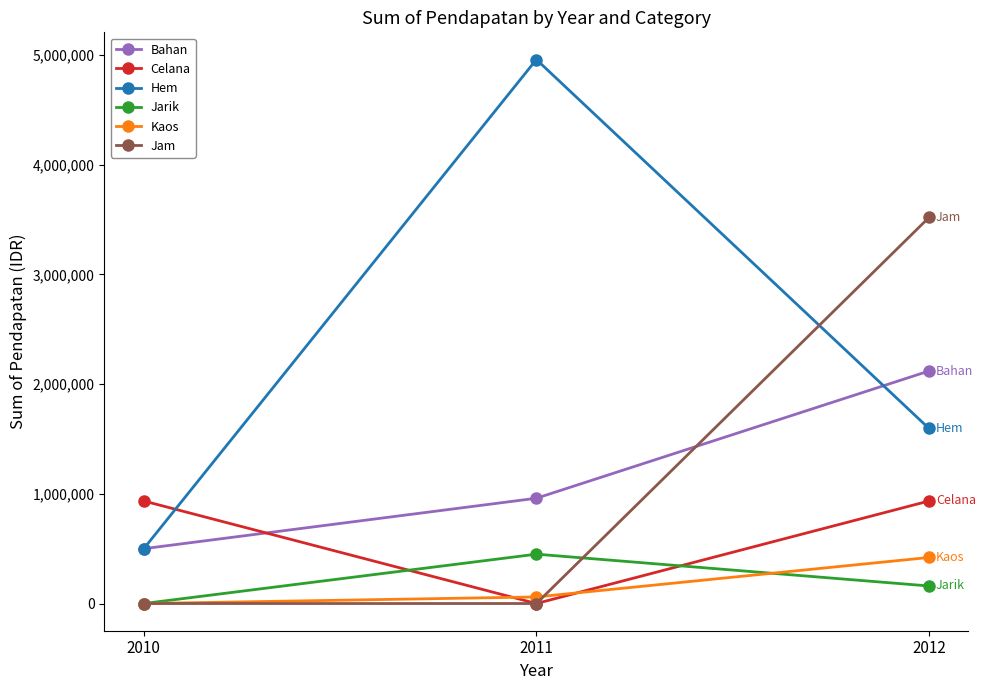

Reading left to right, extract all data points from this chart.

Bahan: 500000	960000	2120000
Celana: 935000	0	935000
Hem: 500000	4960000	1596000
Jarik: 0	450000	160000
Kaos: 0	60000	420000
Jam: 0	0	3520000